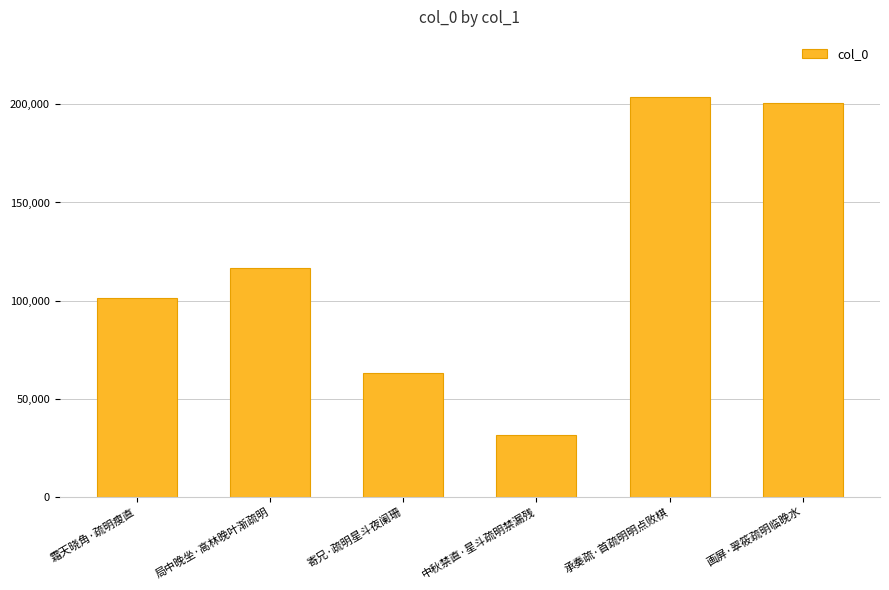

Read the value at 霜天晓角·疏明瘦直, to the nearest 10.

101370